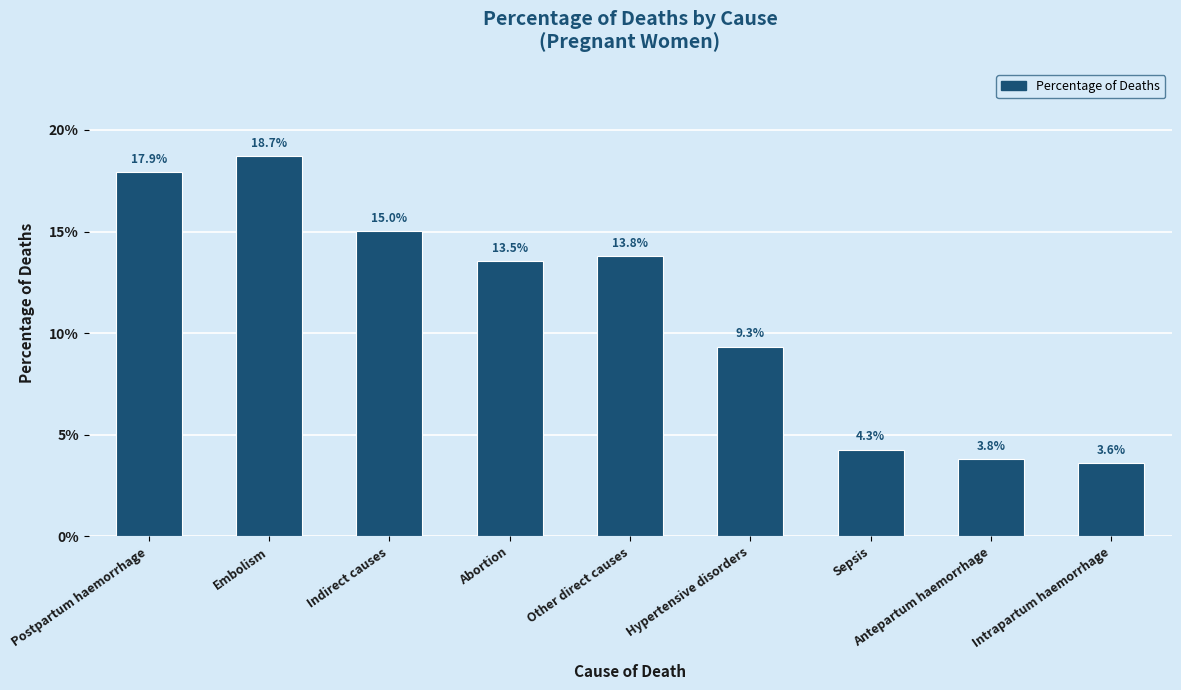

What is the label of the 6th bar from the right?

Abortion